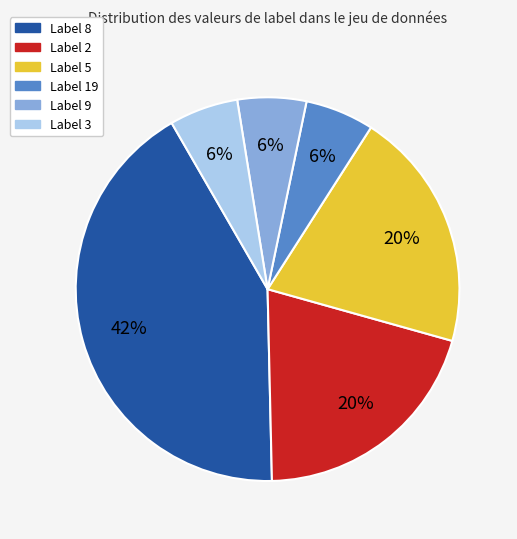

To the nearest percent, what is the difference between the largest and smallest slice percentages?

36%